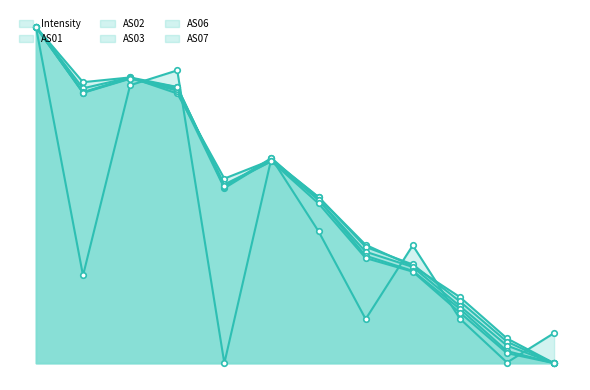

Count the number of categories in the chart.

12